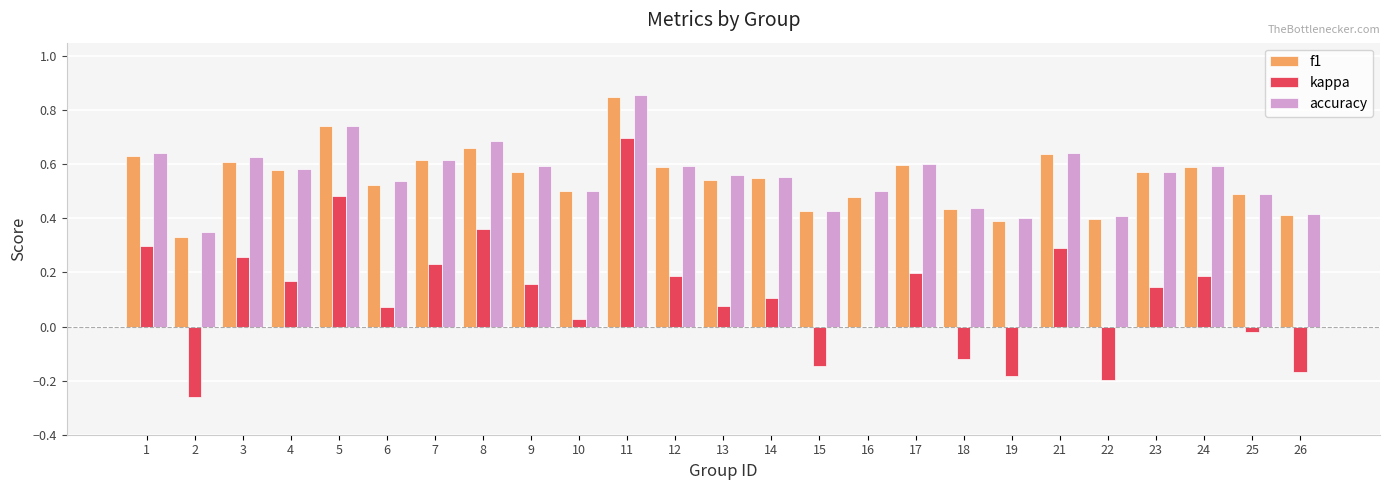

Where is accuracy nearest to the value 0?

2